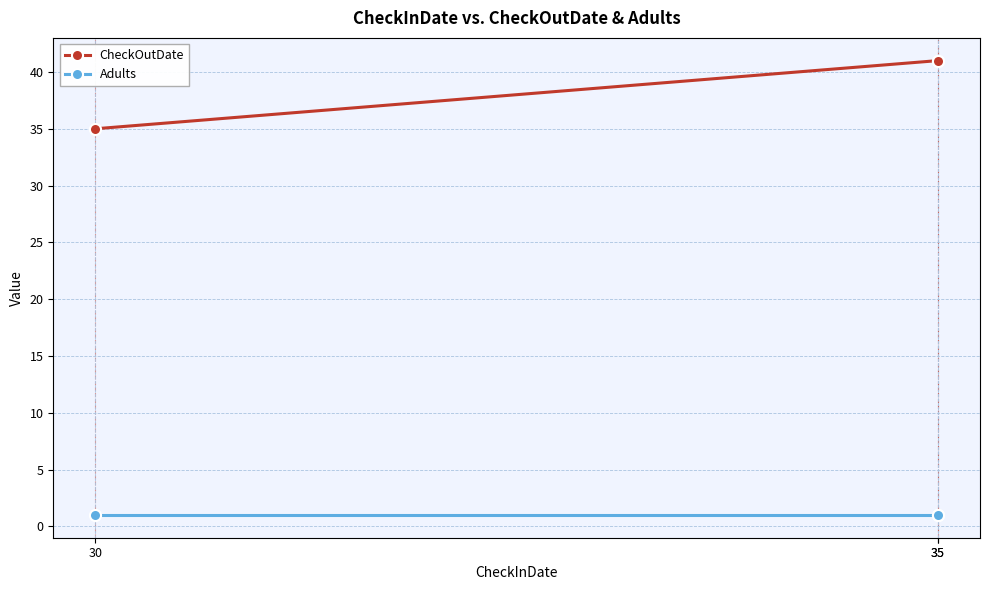

At which category is the sum across all series the highest?

35